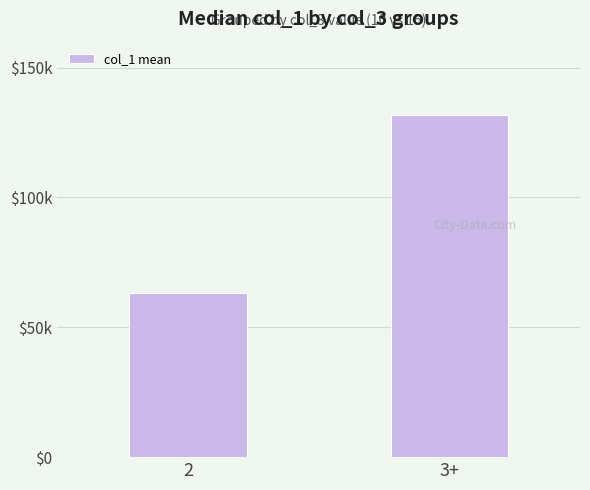

True or false: the data shows 16.2 at 2.

False